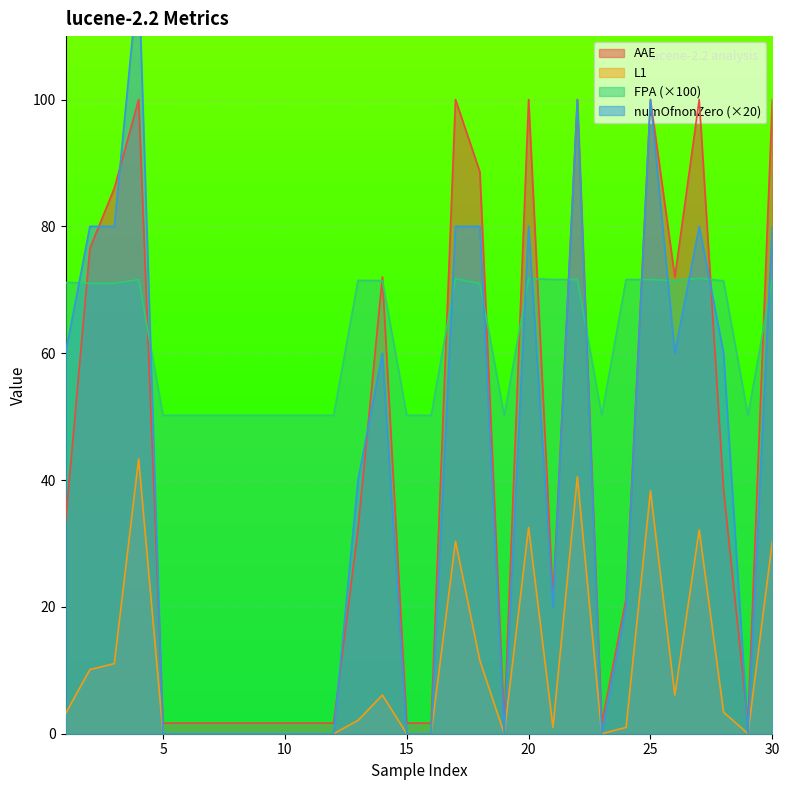

True or false: FPA (×100) and L1 intersect in this chart.

False